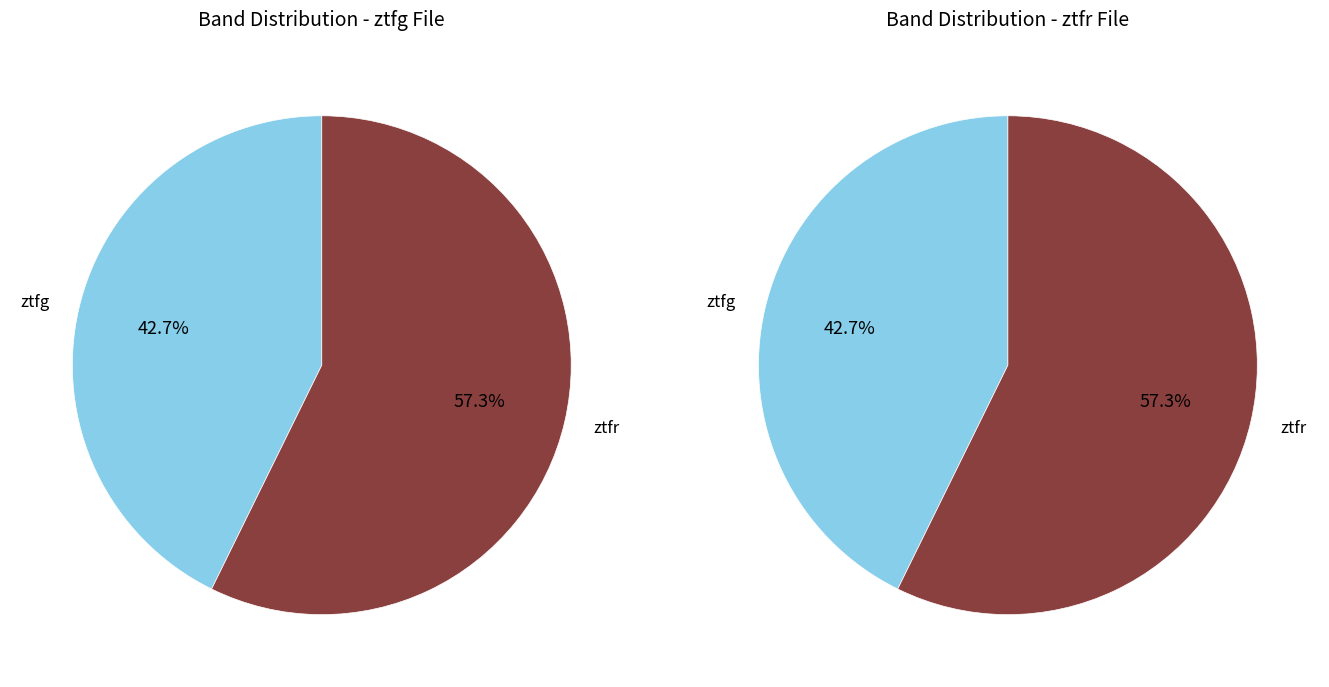

To the nearest percent, what is the average slice percentage?

50%